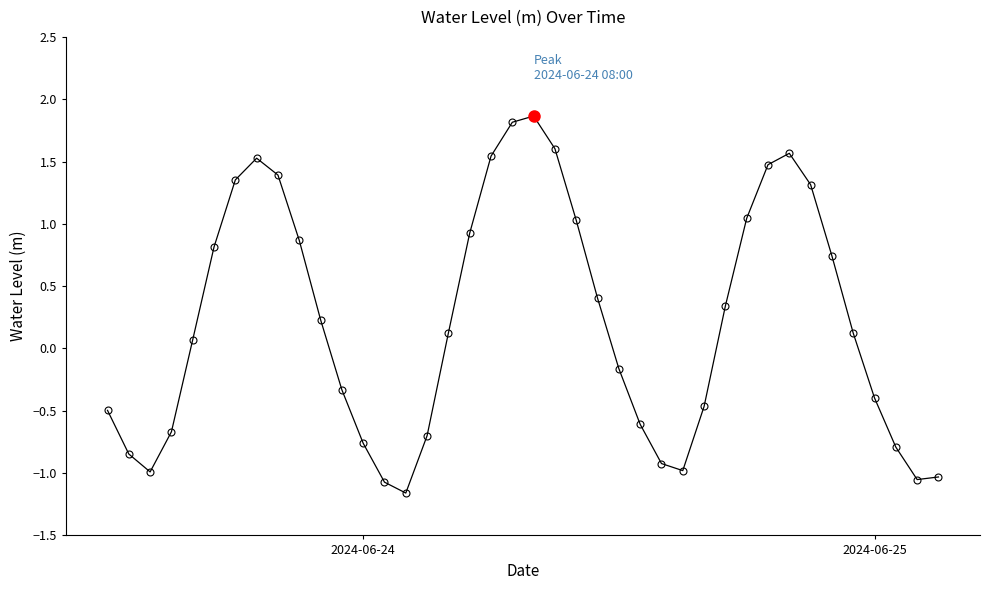

What is the value of the 1st point from the left?

-0.5